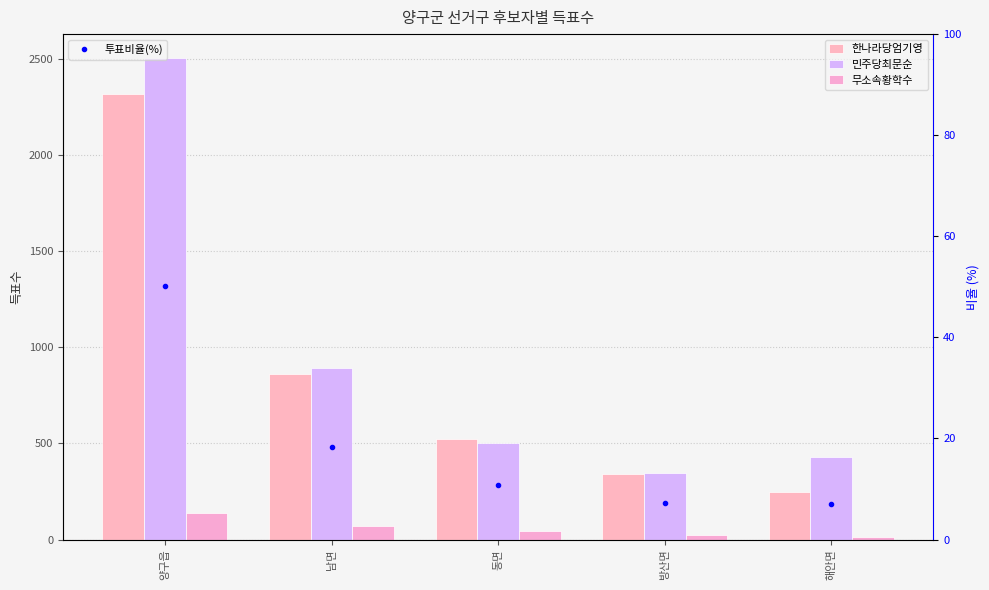

What is the difference between the maximum and minimum values in the 민주당최문순 series?

2161.0